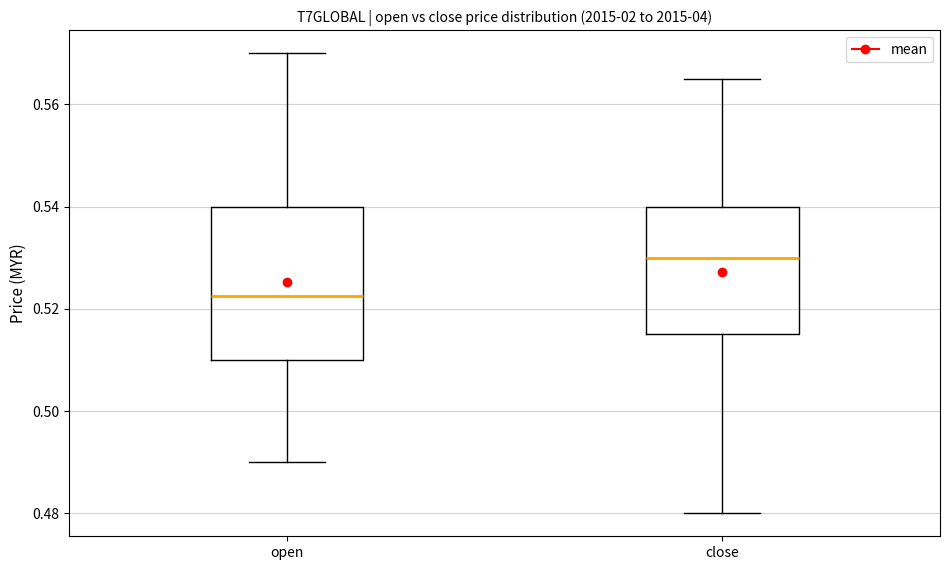

Comparing the boxes themselves (not the whiskers), which one is the tallest?

open